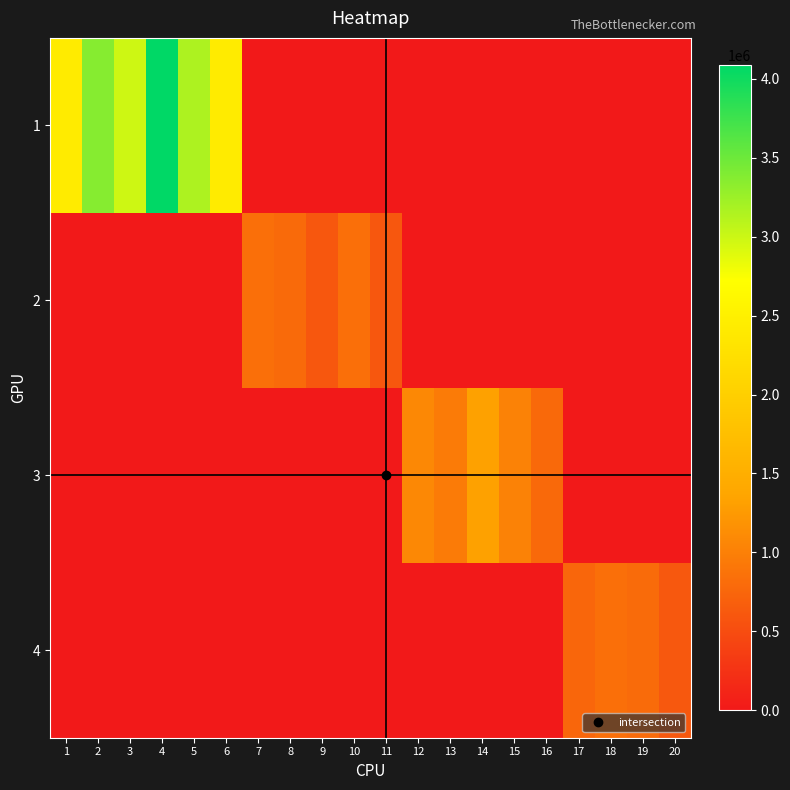

Which series has the largest total across all categories?

1